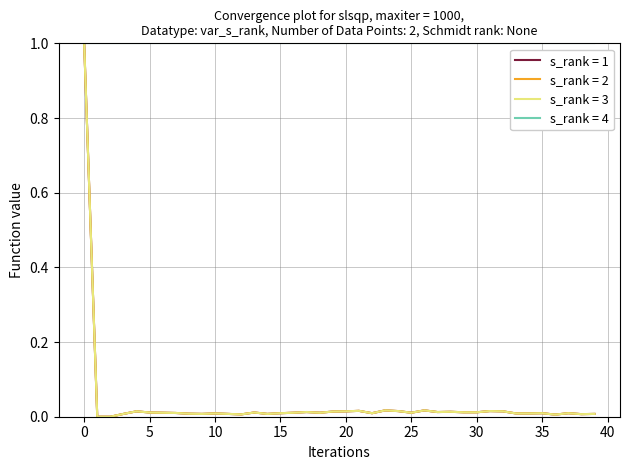

What is the minimum value for s_rank = 4?

1.0